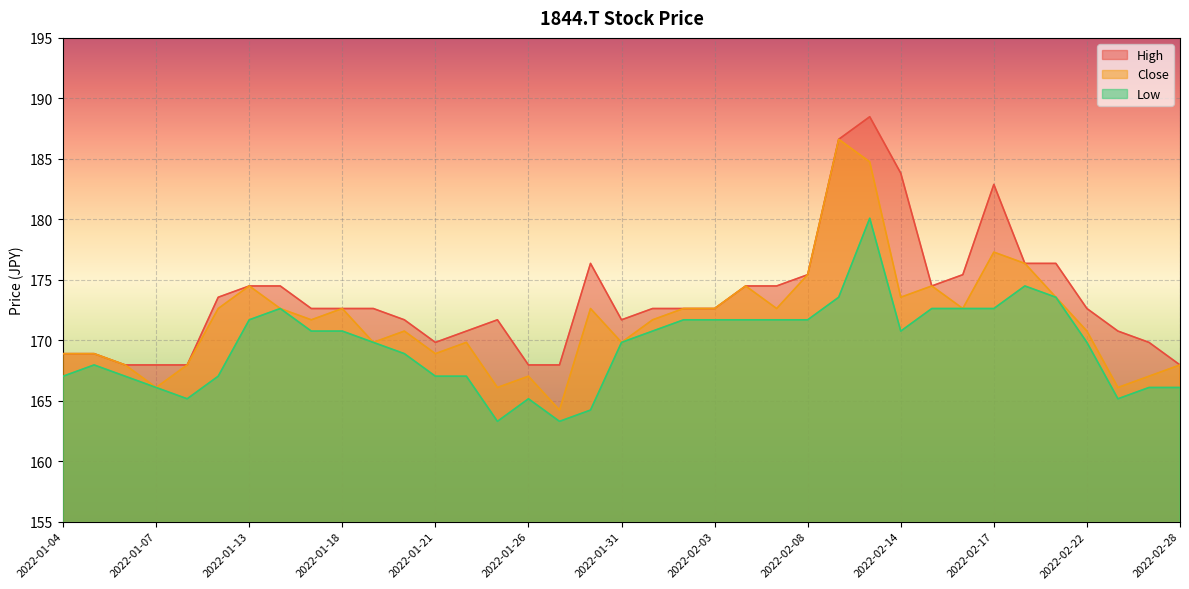

What is the sum of all Close values?

6353.2